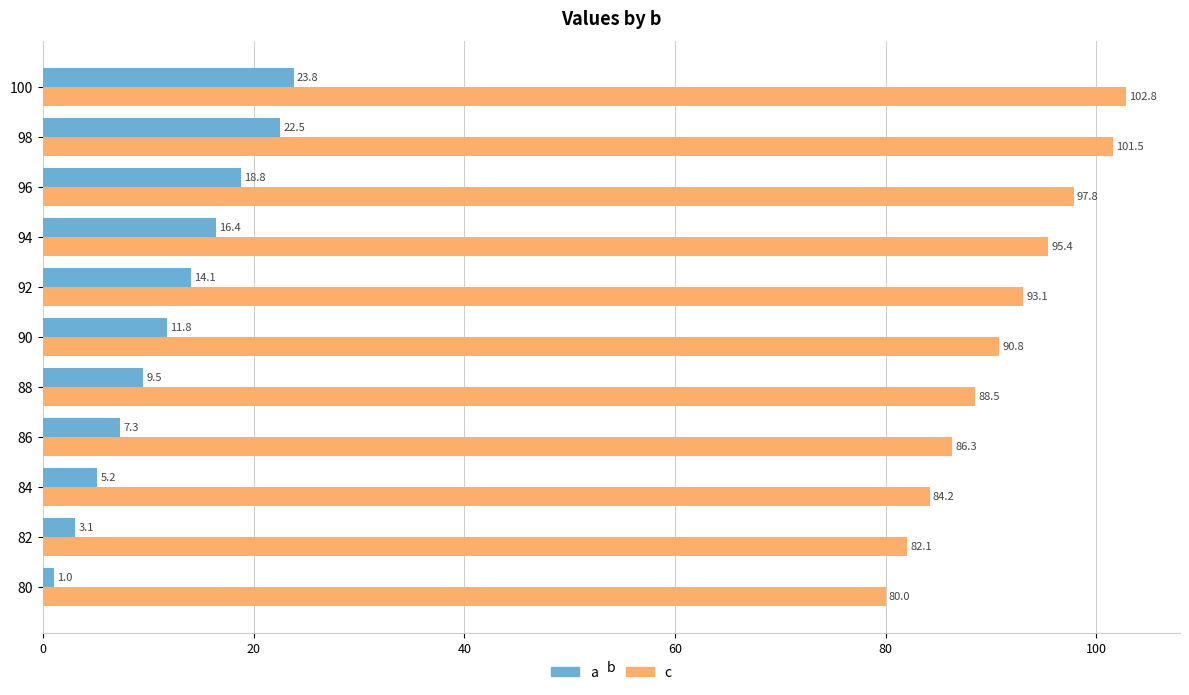

True or false: c has a value of 21.8 at 88.

False